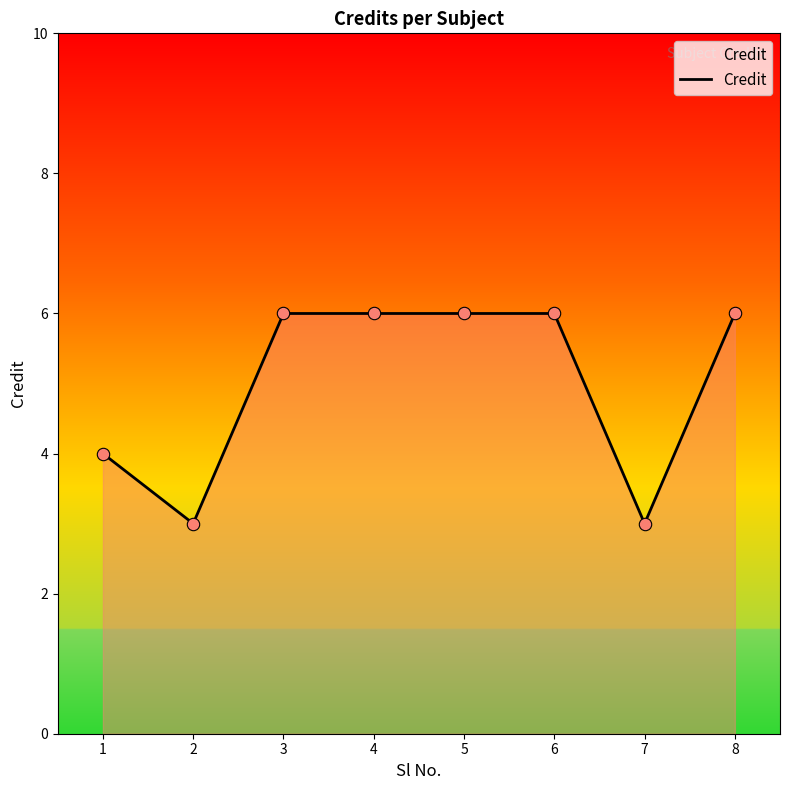

What is the ratio of the value at 1 to the value at 7?

1.3